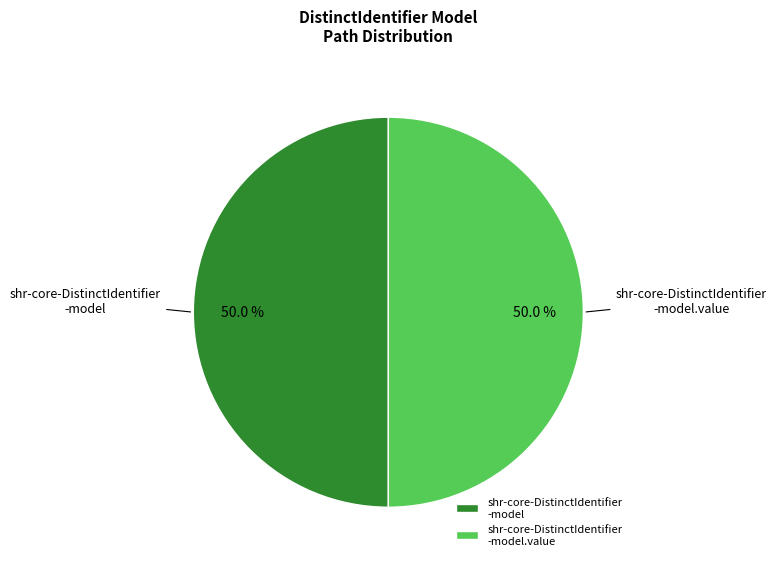

What percentage do shr-core-DistinctIdentifier -model and shr-core-DistinctIdentifier -model.value together represent?

100.0%